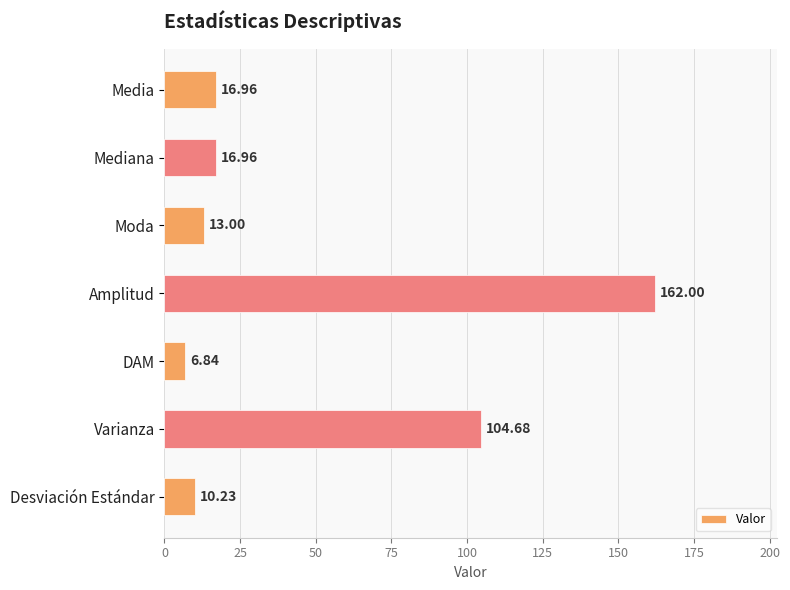

Which category has the lowest value across all series?

DAM